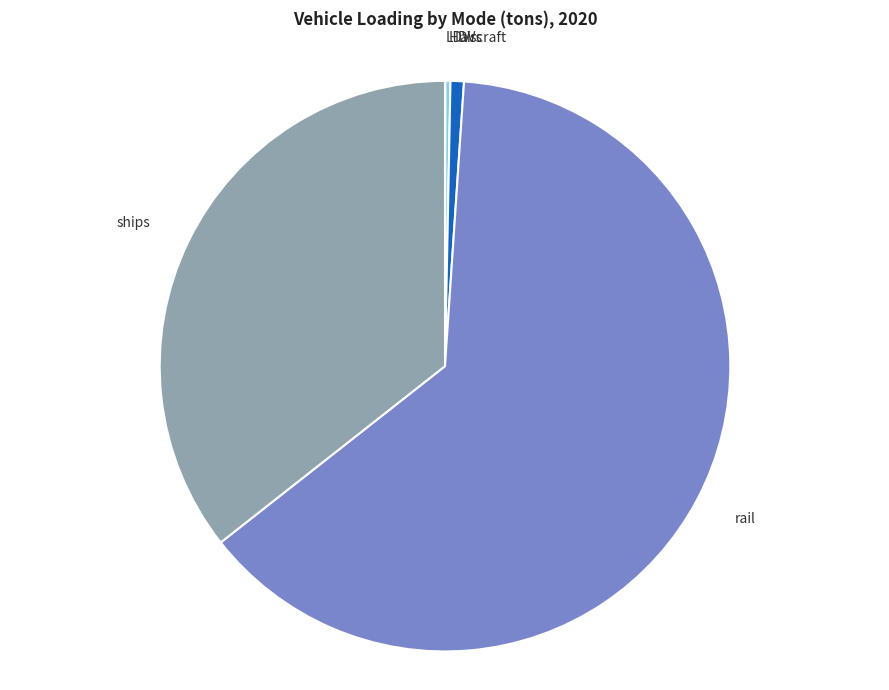

Which slice represents more than half of the pie?

rail